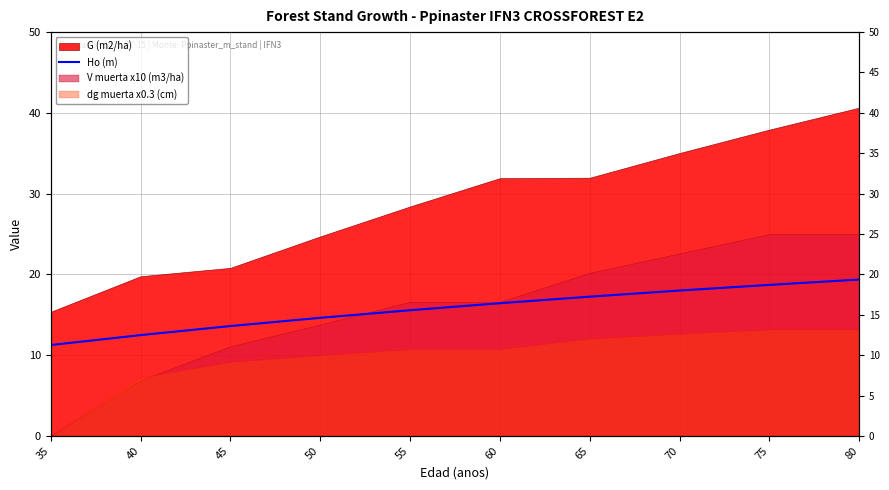

What is the value of the 9th point from the left?

18.7